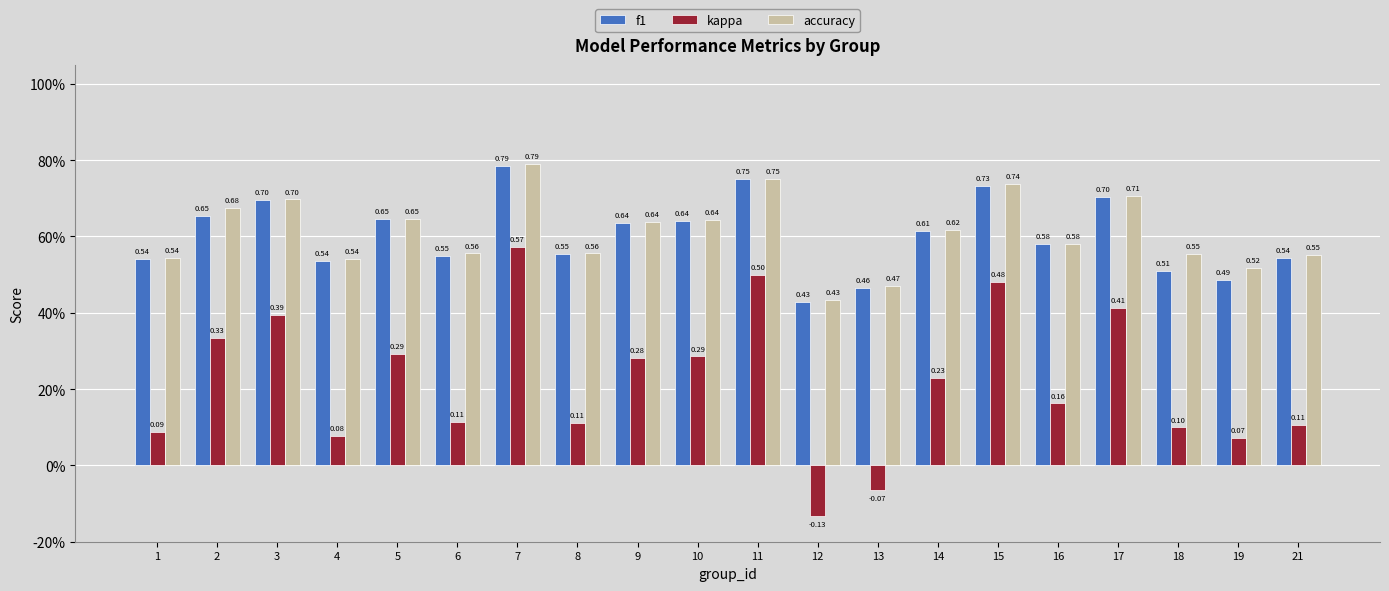

What is the difference between the maximum and minimum values in the kappa series?

0.7